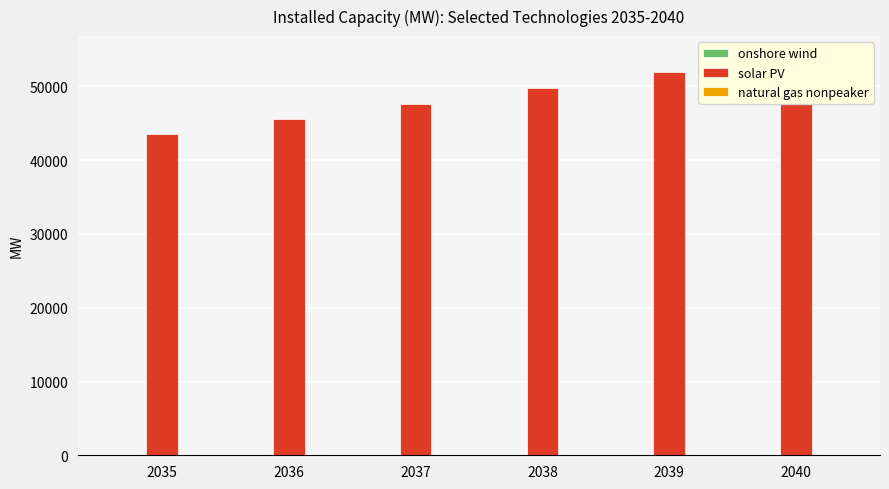

Is it true that onshore wind equals 4.1 at 2036?

False